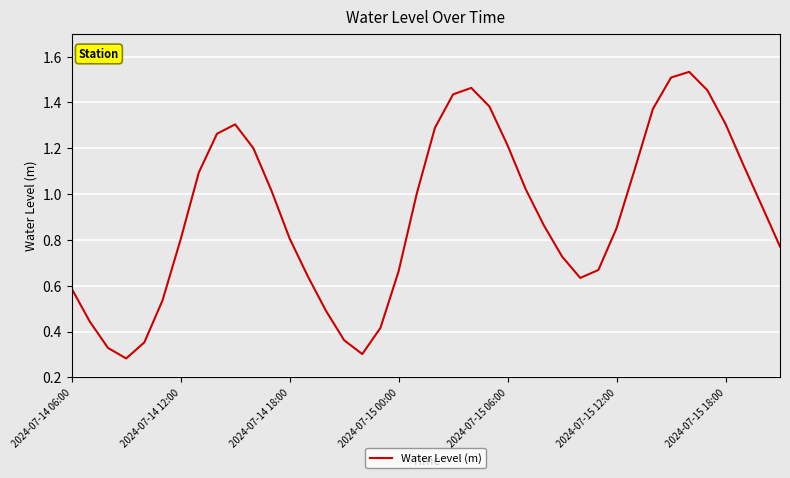

How many lines are shown in the chart?

1